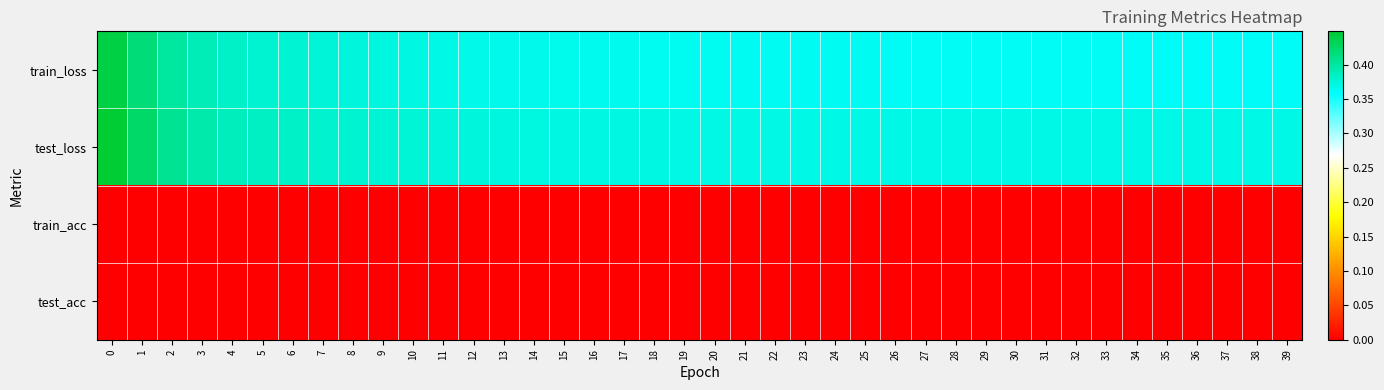

Which has a higher value, 19 or 15?

15